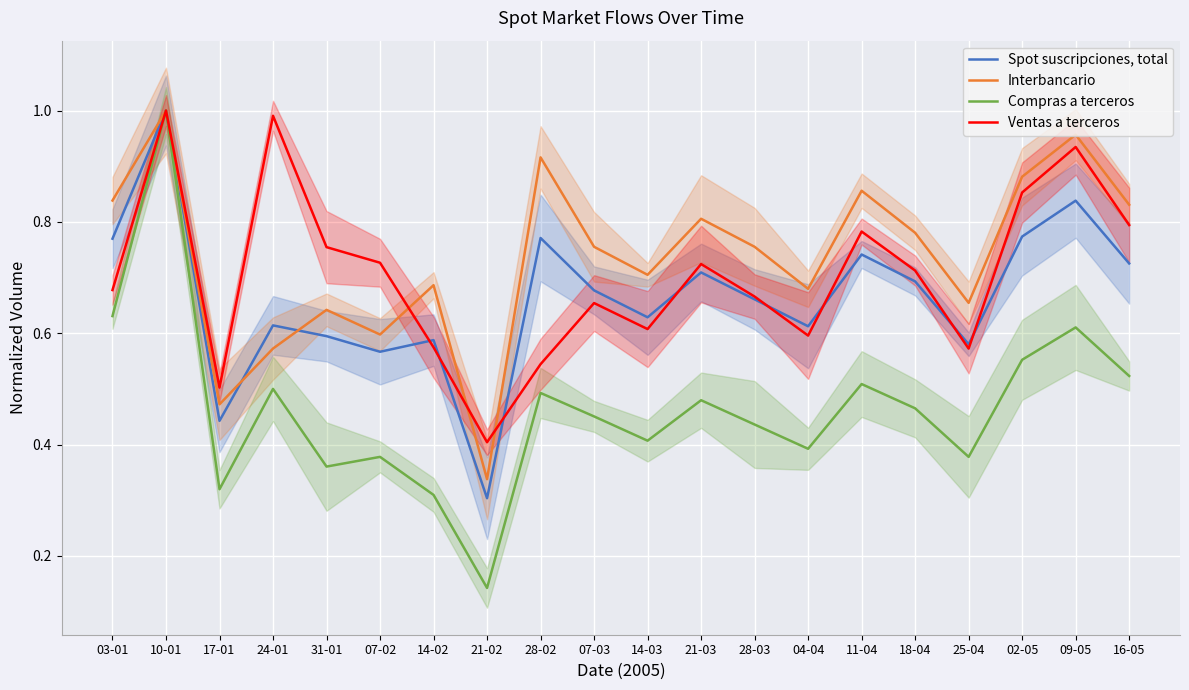

How many lines are shown in the chart?

4